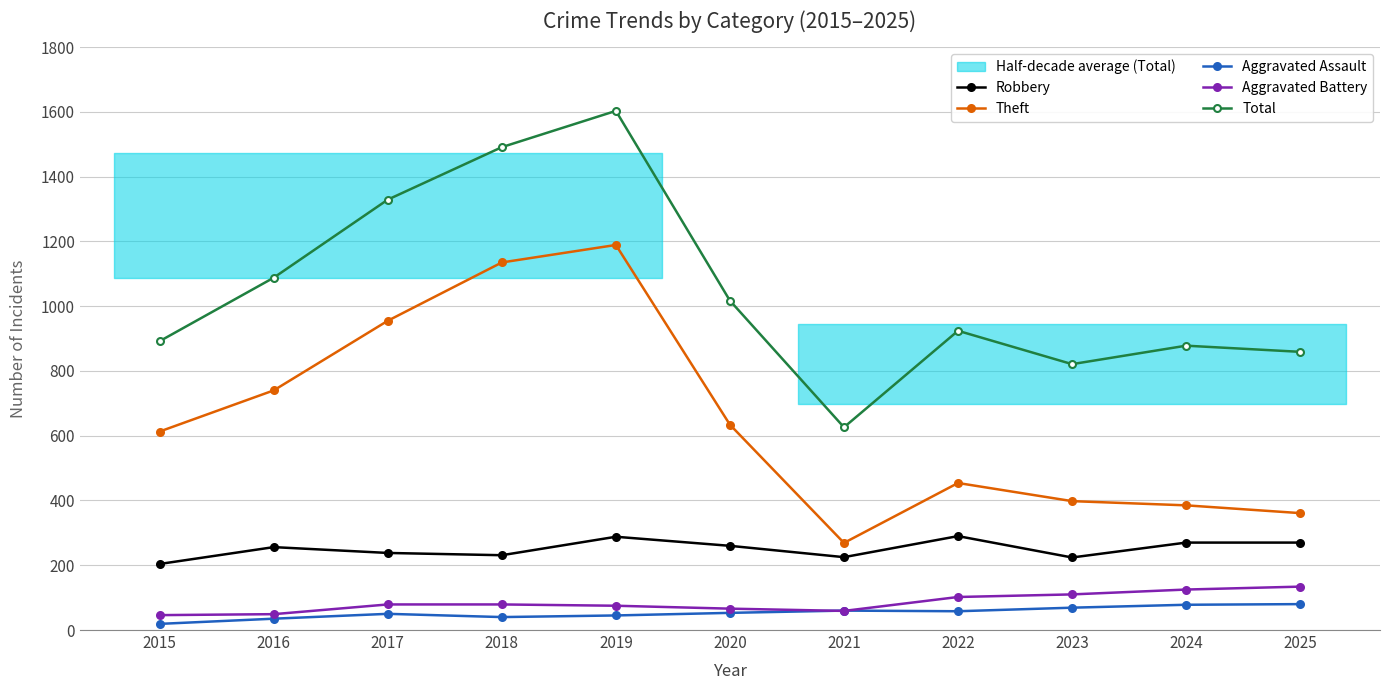

What is the minimum value for Aggravated Assault?

19